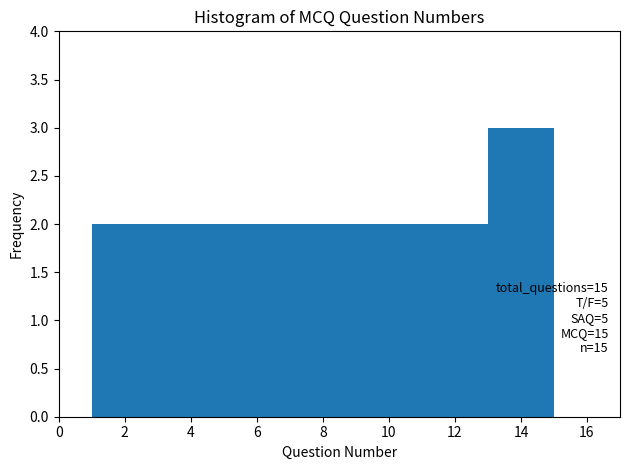

Over which range of the x-axis is the bar tallest?

13 to 15